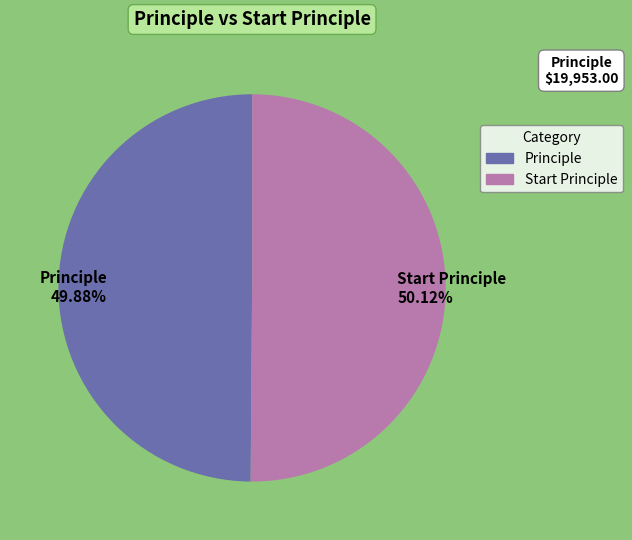

What percentage is the Principle slice, to the nearest percent?

50%